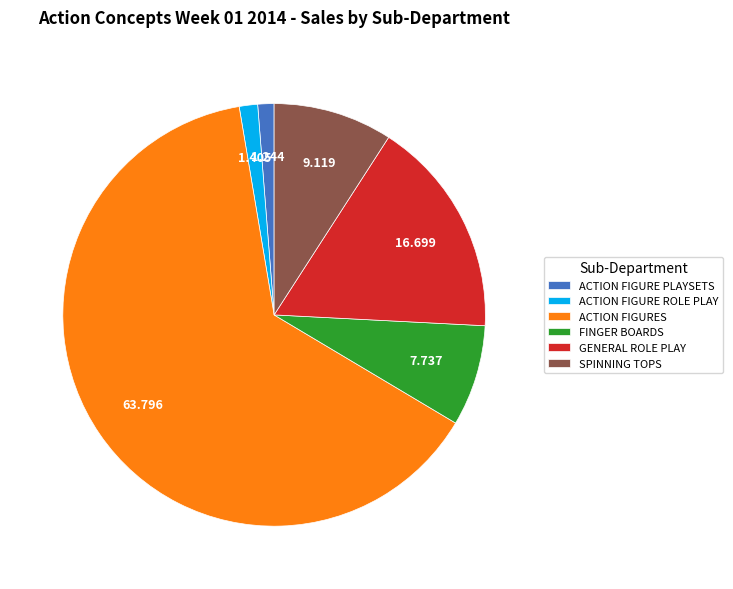

Does ACTION FIGURE PLAYSETS account for over 50% of the chart?

No